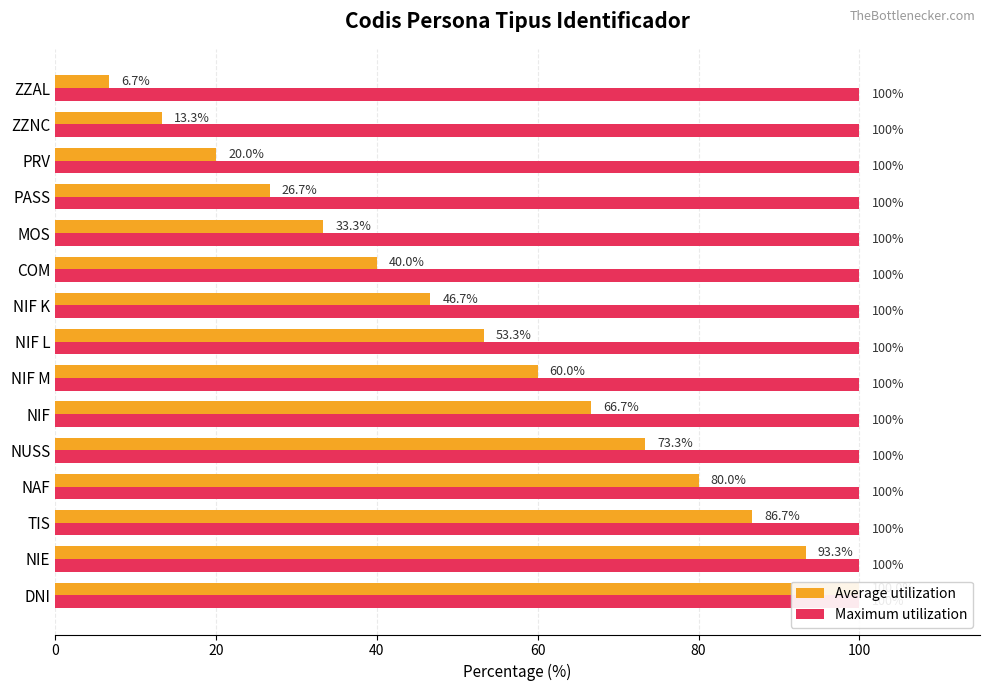

What are all the series names shown in the legend?

Average utilization, Maximum utilization